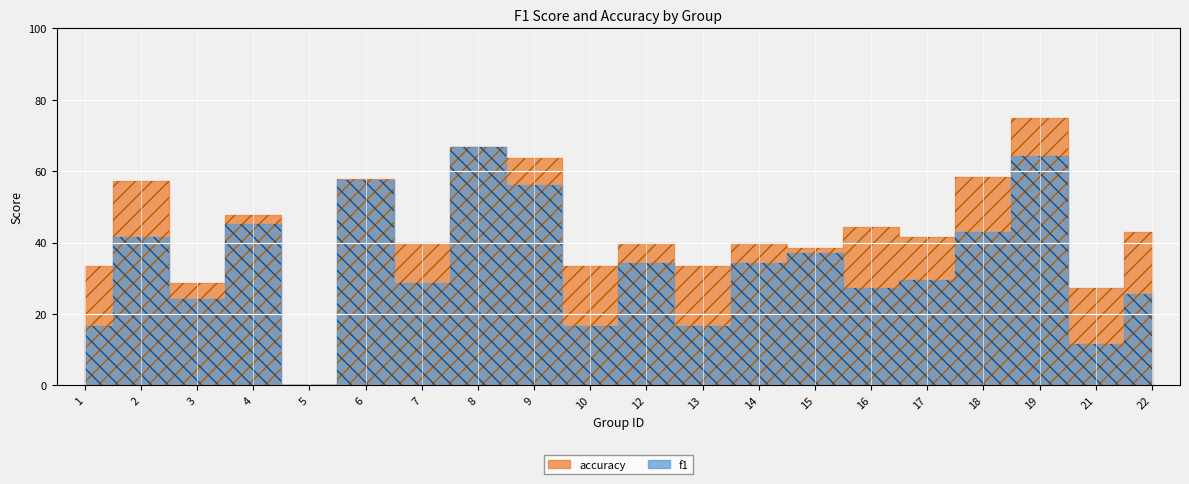

How many lines are shown in the chart?

2